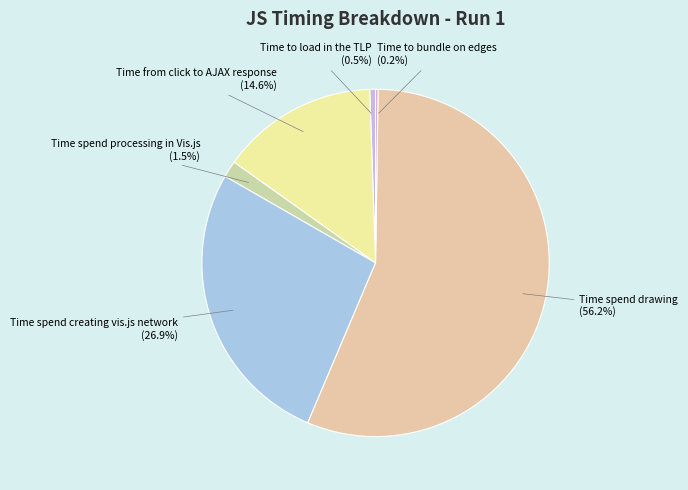

Combined, do Time to load in the TLP and Time spend drawing account for over 50%?

Yes